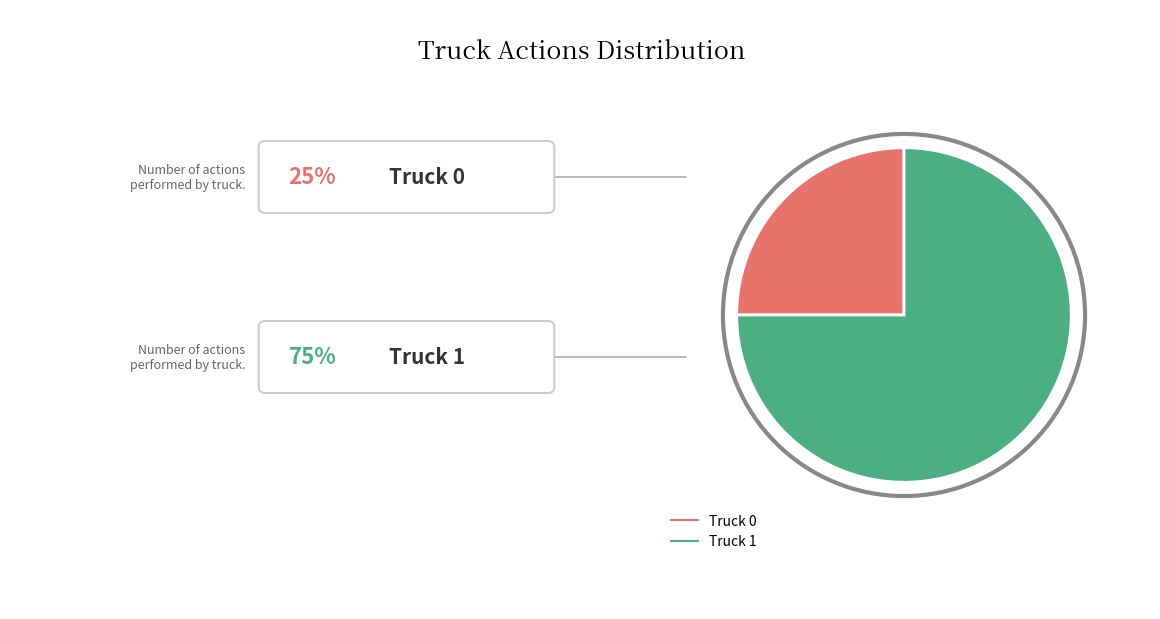

How many segments does this pie chart have?

2